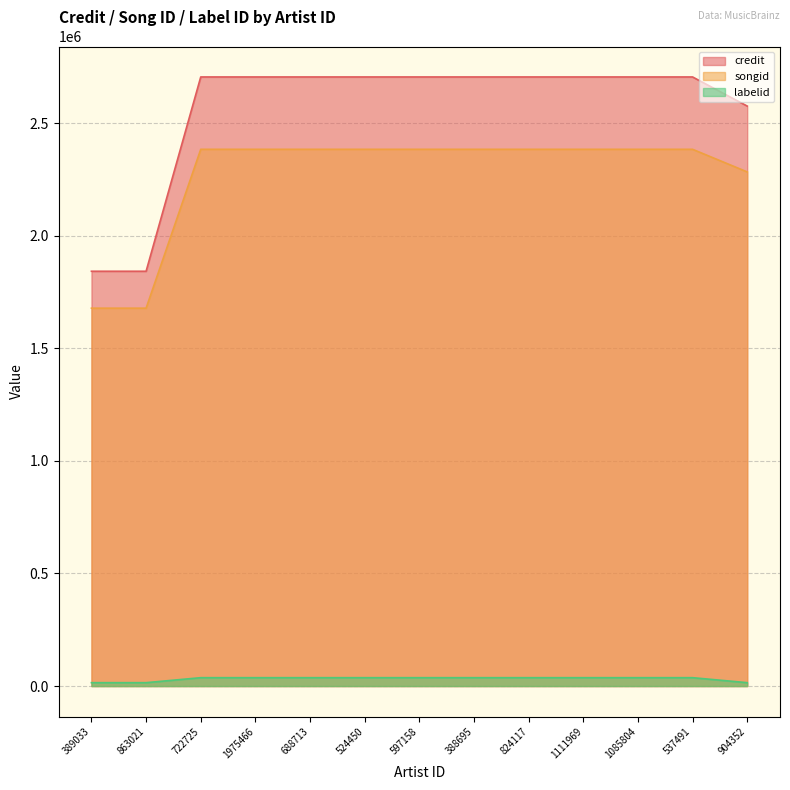

What is the approximate value of credit at 389033, to the nearest 10?

1842020